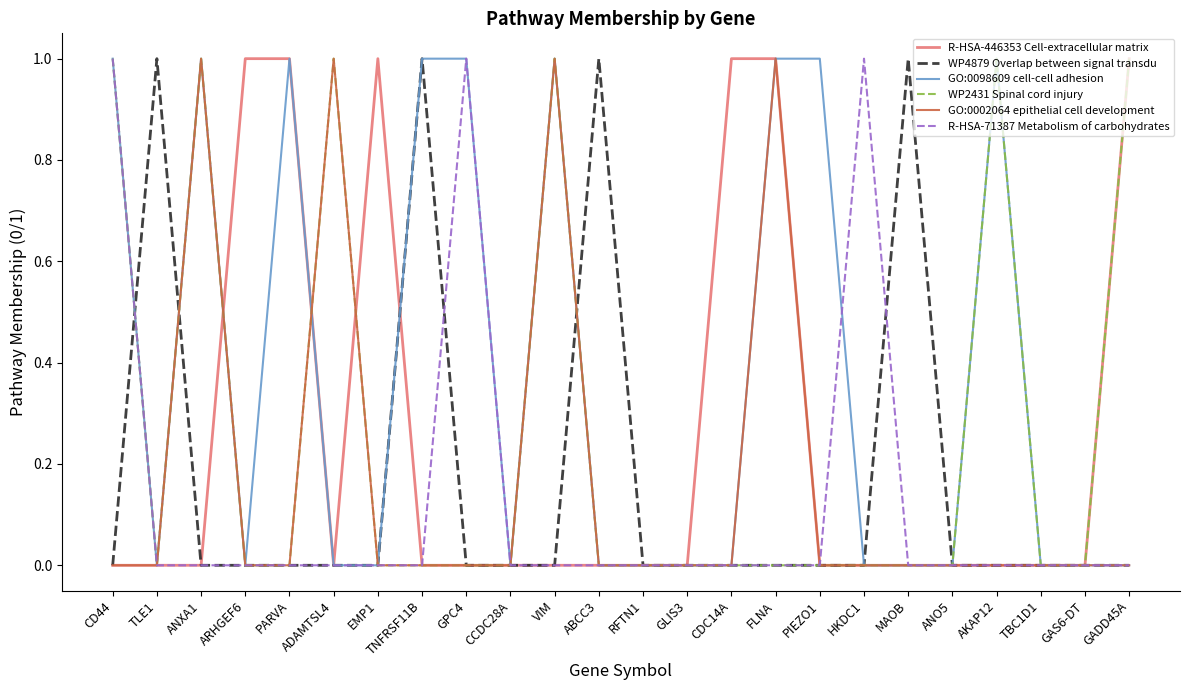

What is the difference between the highest and lowest values at GPC4?

1